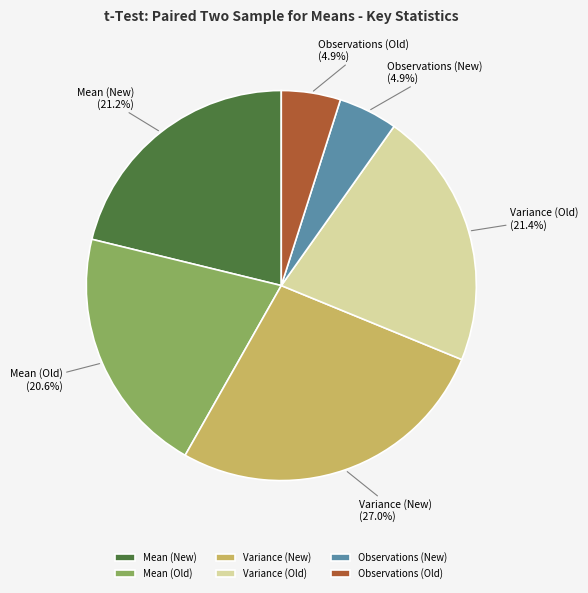

How many segments does this pie chart have?

6